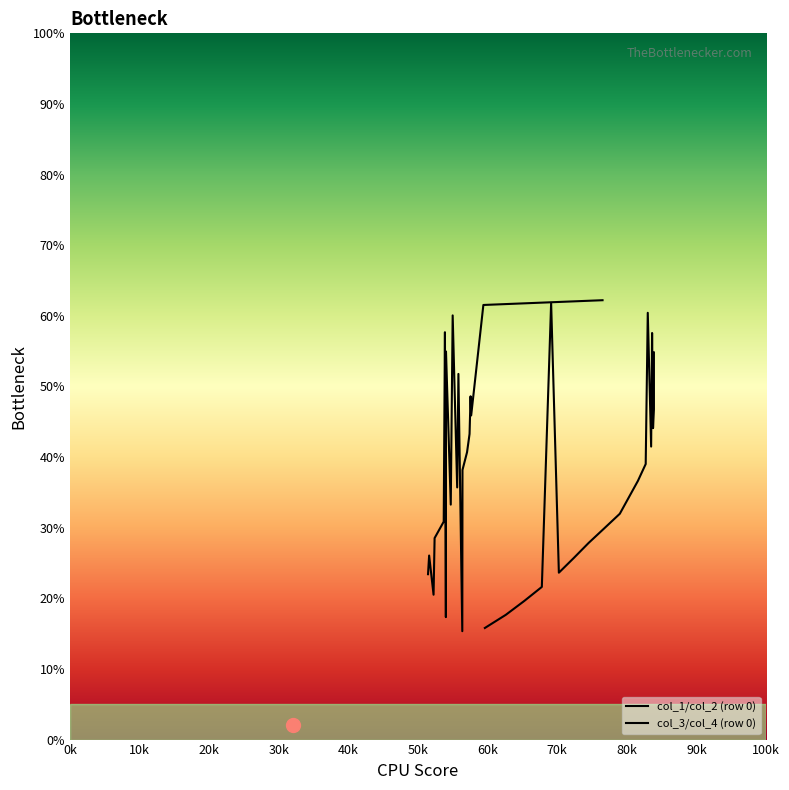

Is the value of col_1/col_2 (row 0) at 0k greater than the value of col_3/col_4 (row 0) at 50k?

No